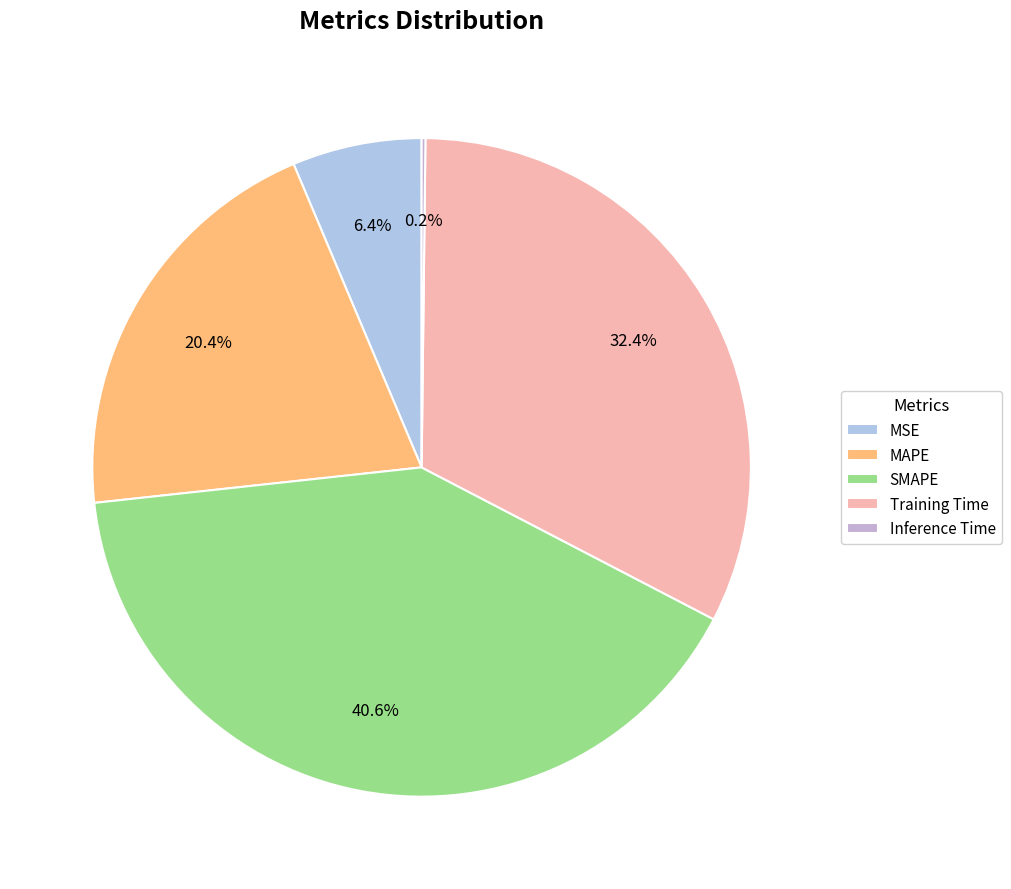

To the nearest percent, what portion does MSE represent?

6%